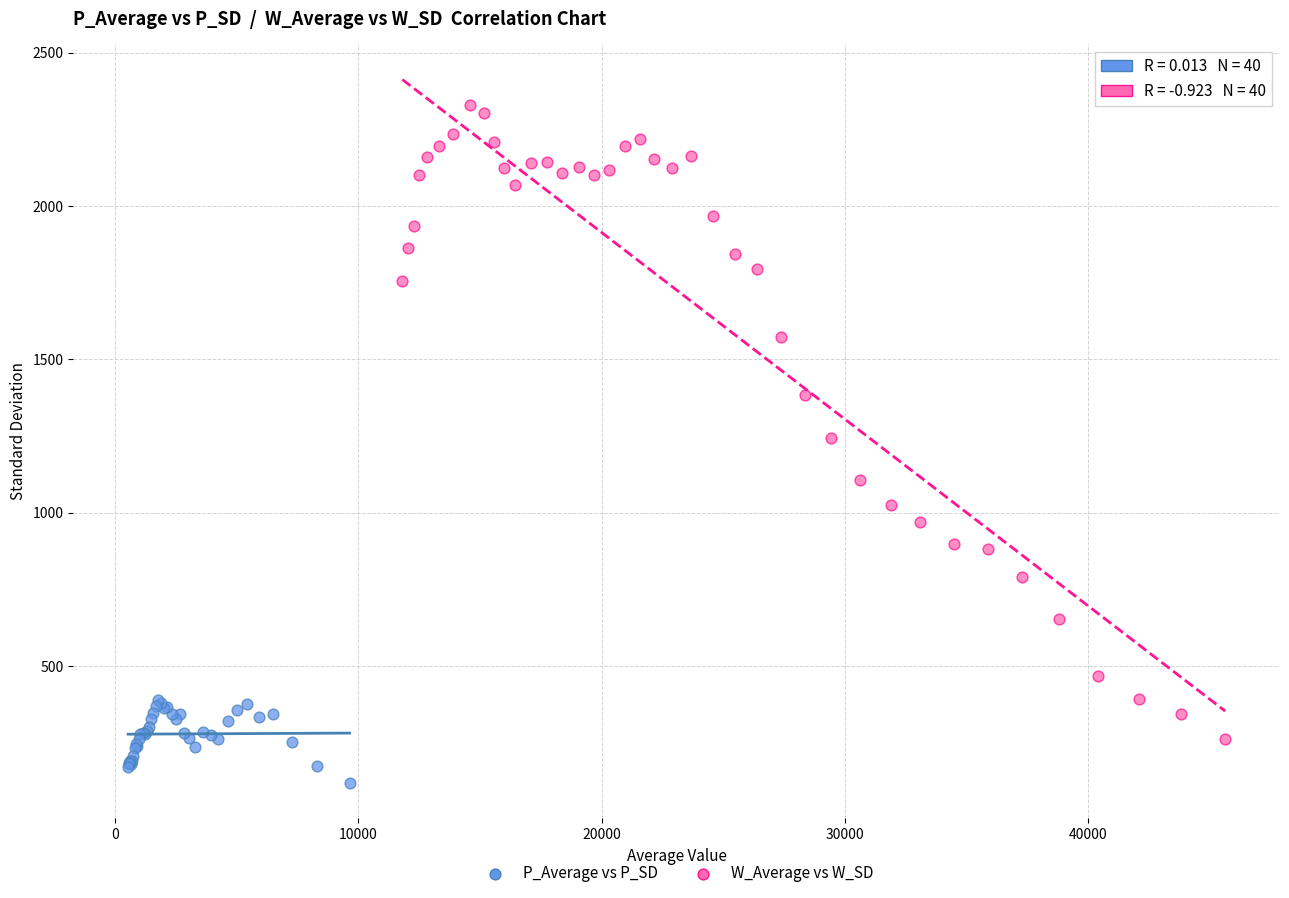

Which series contains the lowest Y value?

P_Average vs P_SD